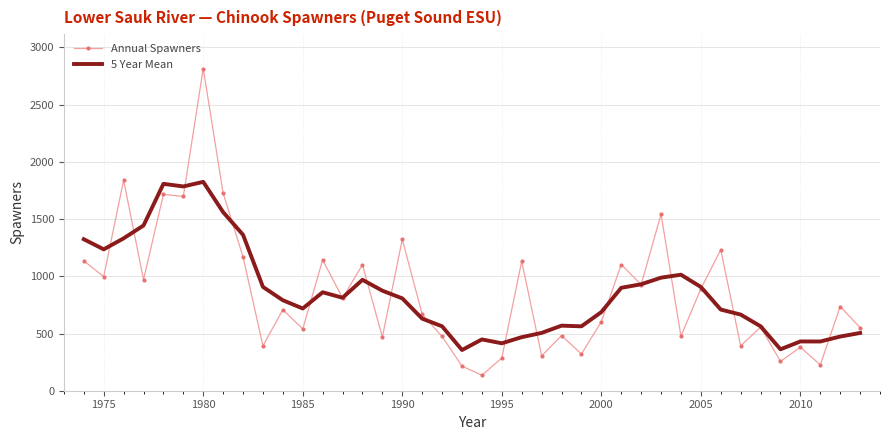

What is the maximum value shown in the chart?

2816.0